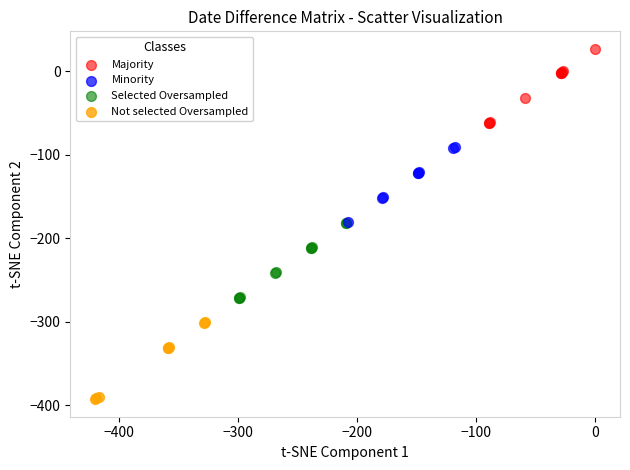

Which series reaches the minimum Y coordinate?

Not selected Oversampled